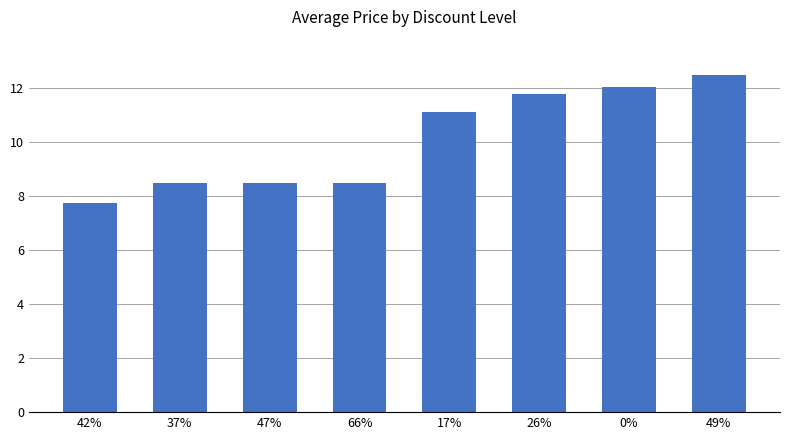

Count the number of categories in the chart.

8